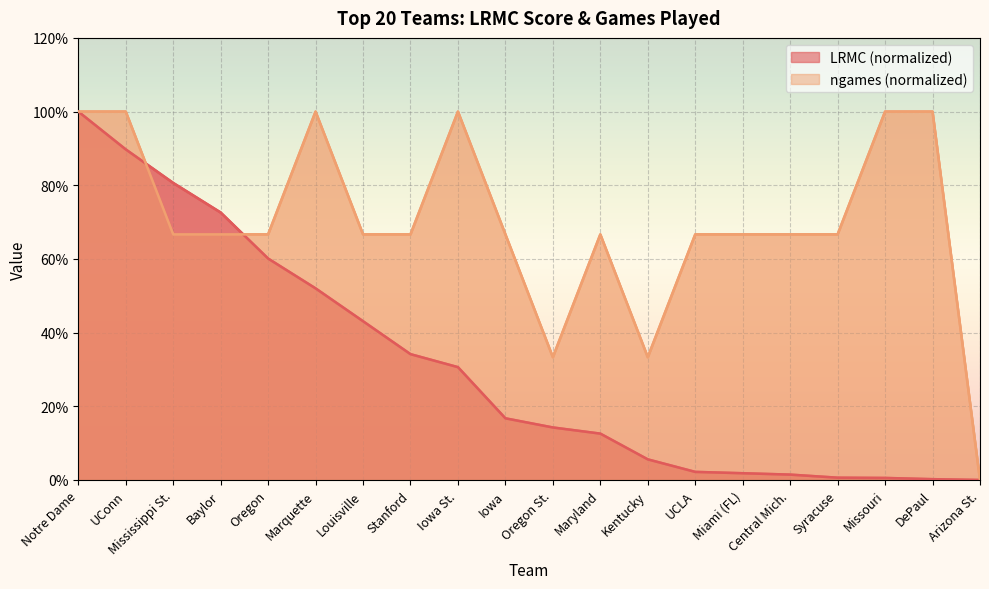

How many interior local valleys does the ngames series have?

2